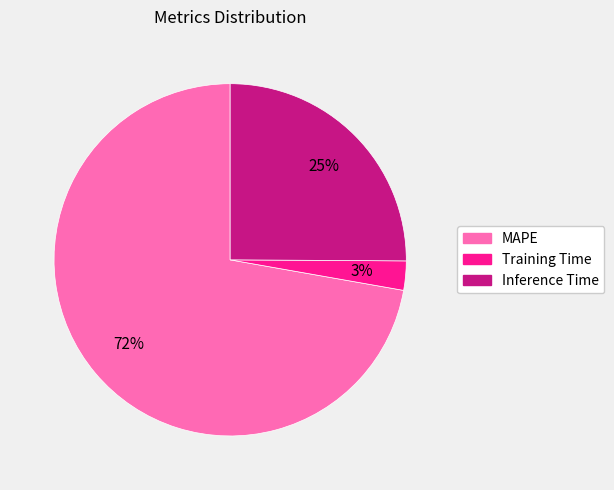

Is there a majority slice in this chart?

Yes